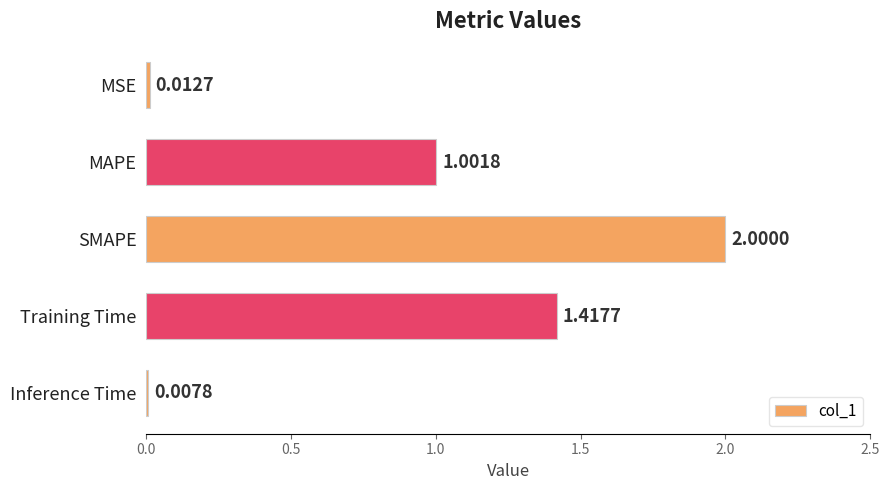

Does the chart contain any negative values?

No